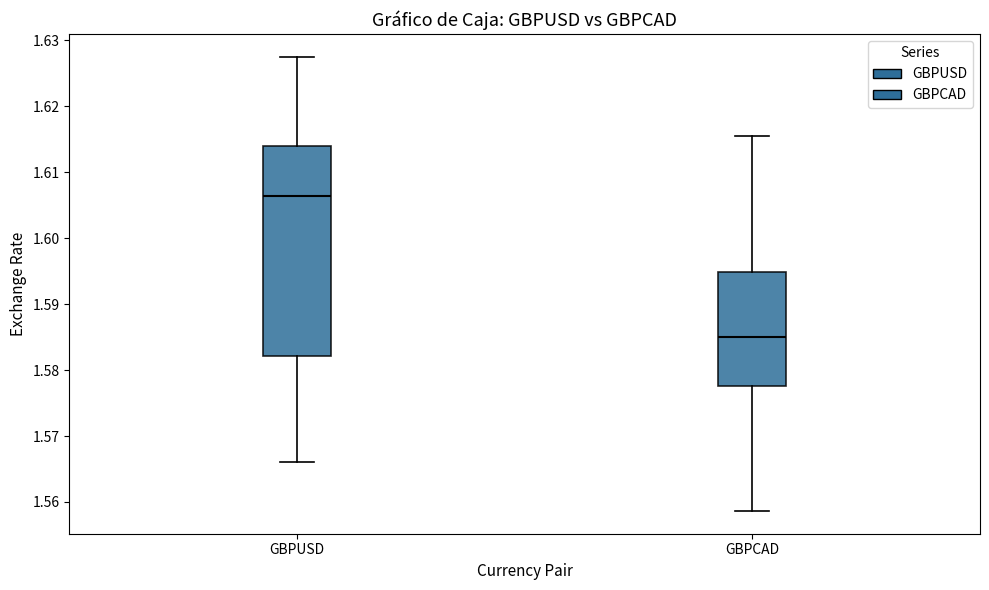

Which box's median line is the lowest?

GBPCAD